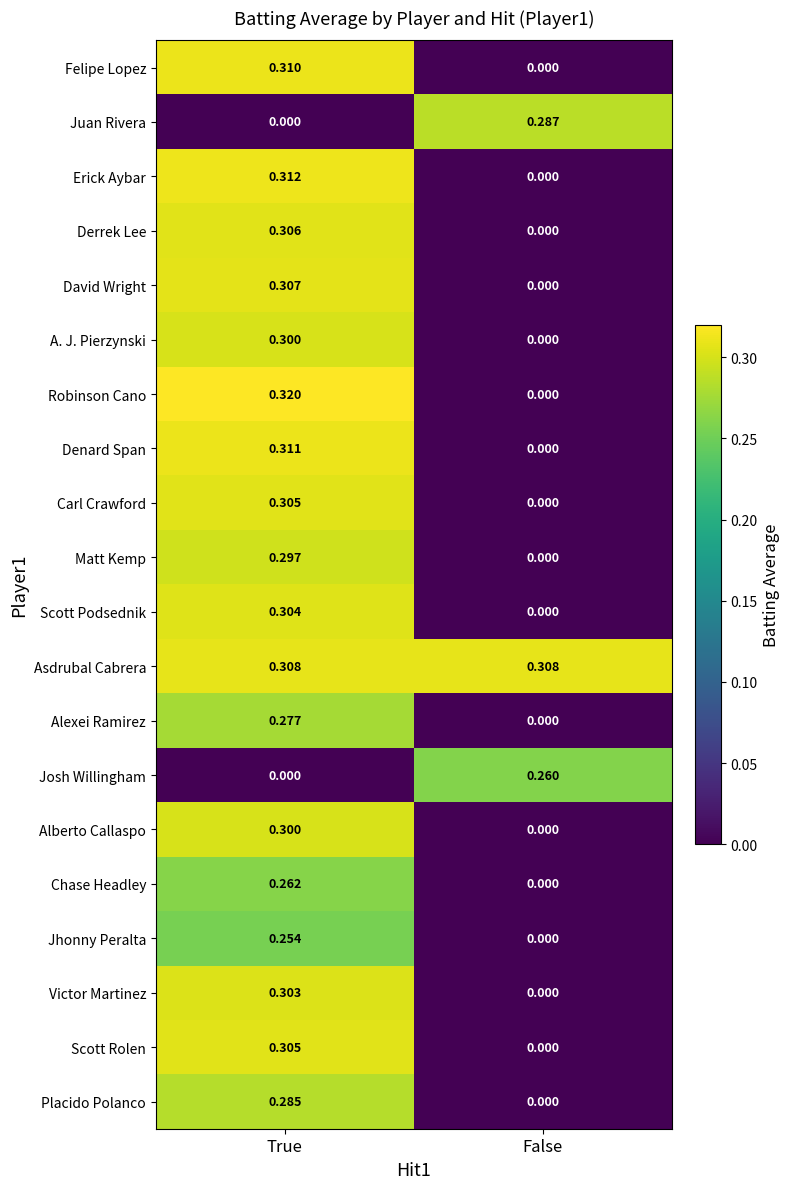

What is the spread (max minus min) of values at True?

0.3